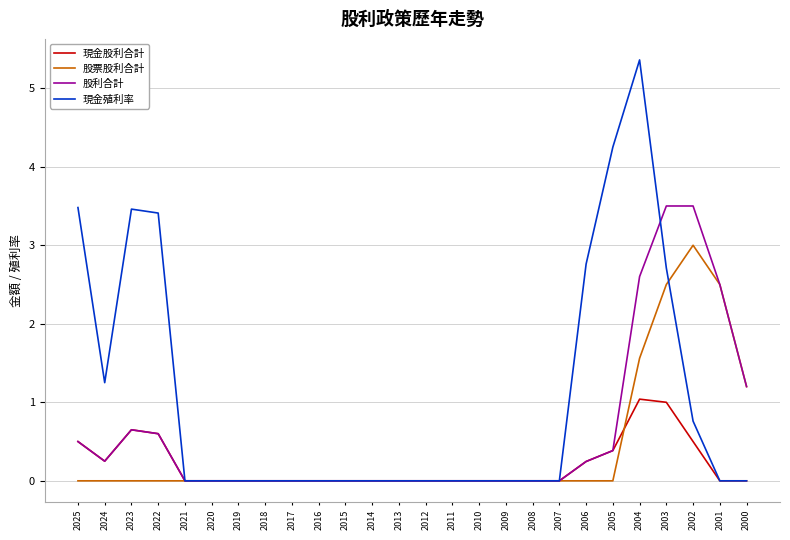

True or false: 現金殖利率 has more than 0 interior local peaks.

True